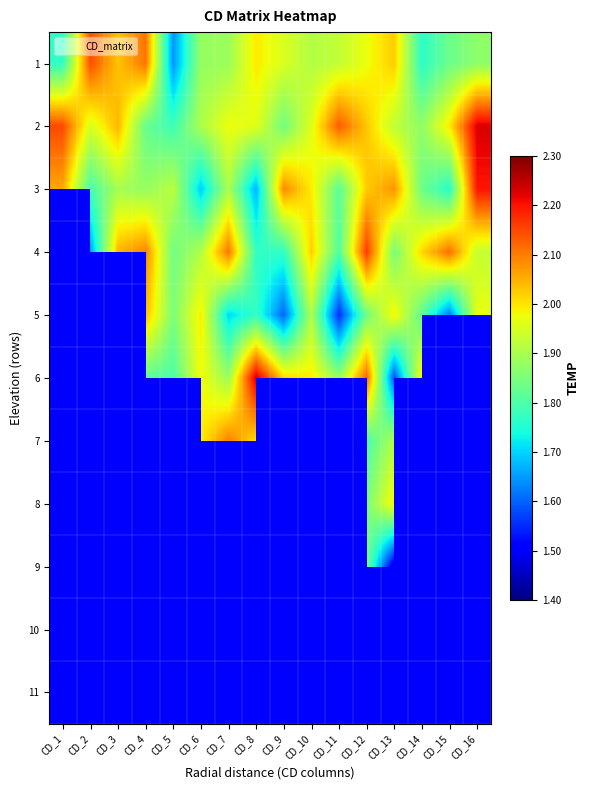

True or false: 1 has a value of 2.1 at CD_2.

True